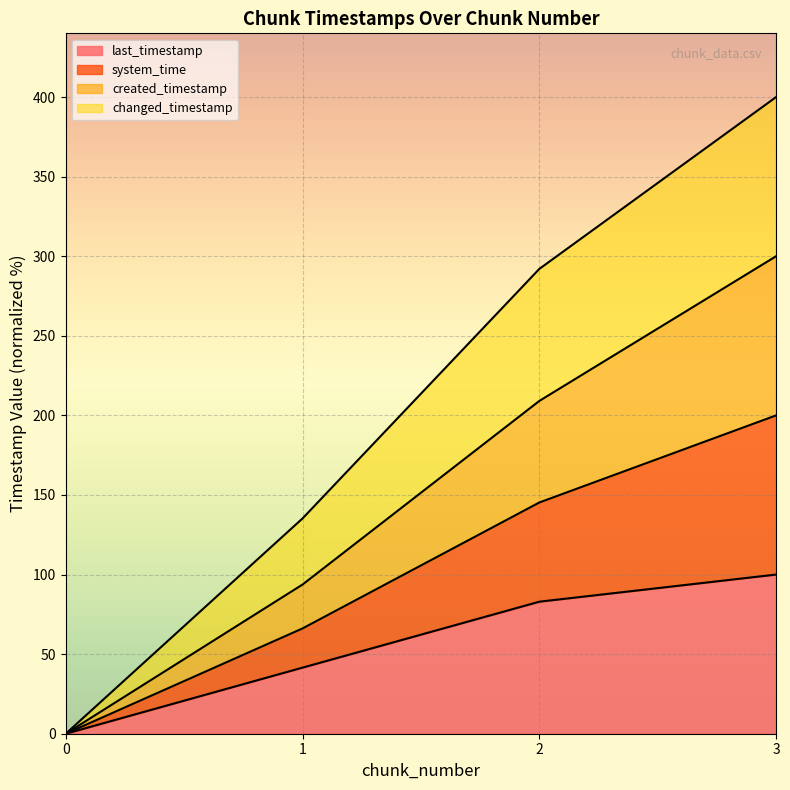

True or false: system_time has more than 0 points higher than both neighbors.

False